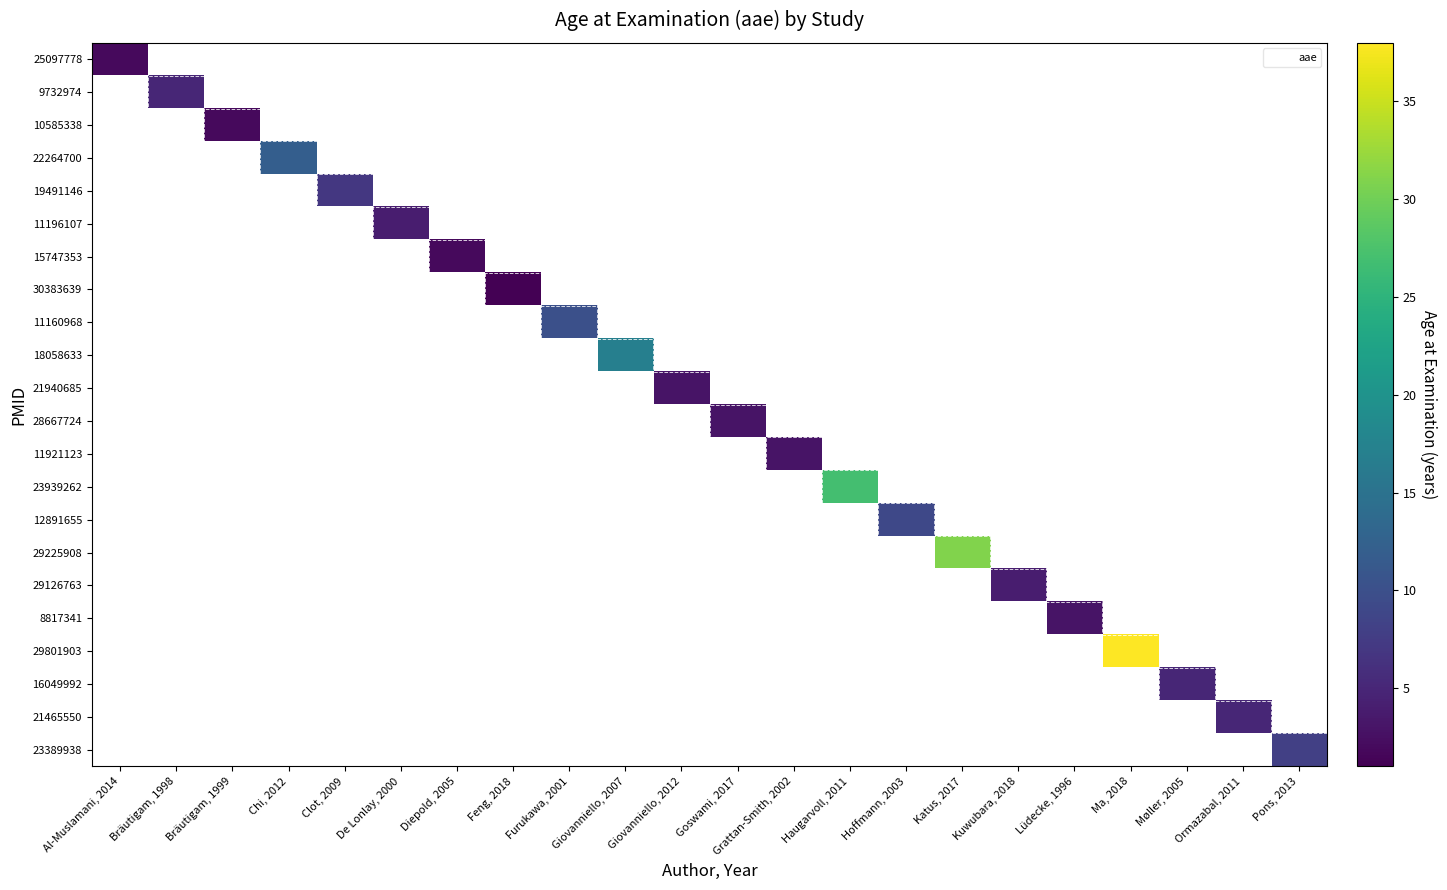

How many values in 11160968 are above zero?

1